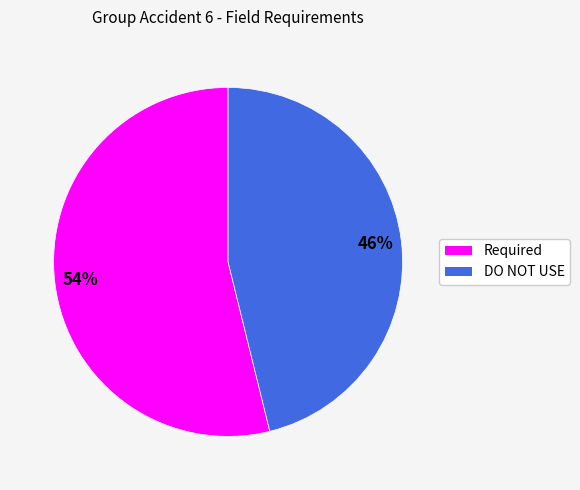

How many segments does this pie chart have?

2